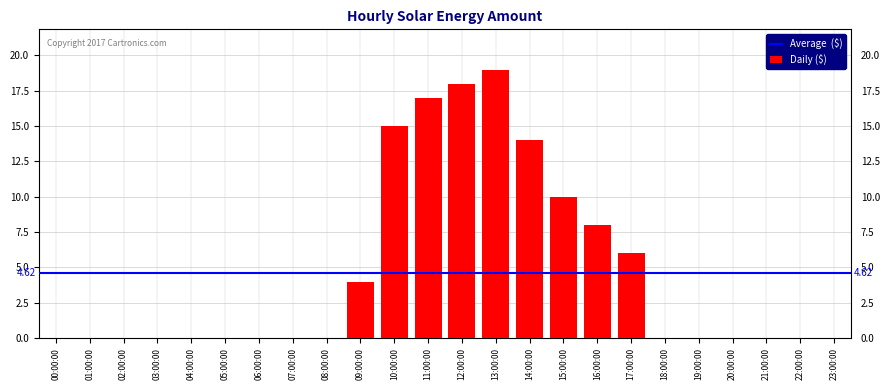

What is the sum of all values?

111